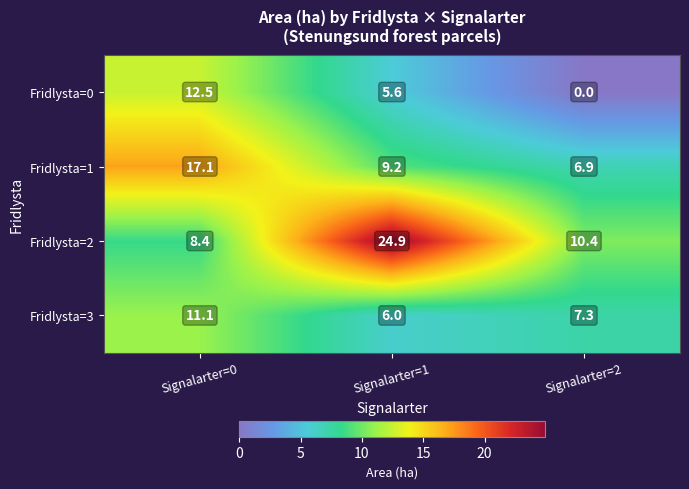

At which label does Fridlysta=1 reach its minimum?

Signalarter=2